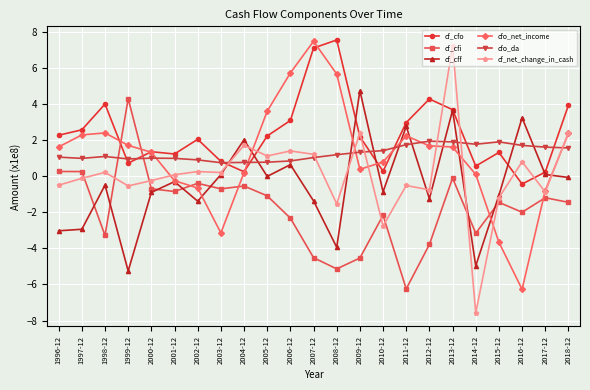

What is the sum of the cf_cfo values at 2015-12 and 2003-12?

2.1